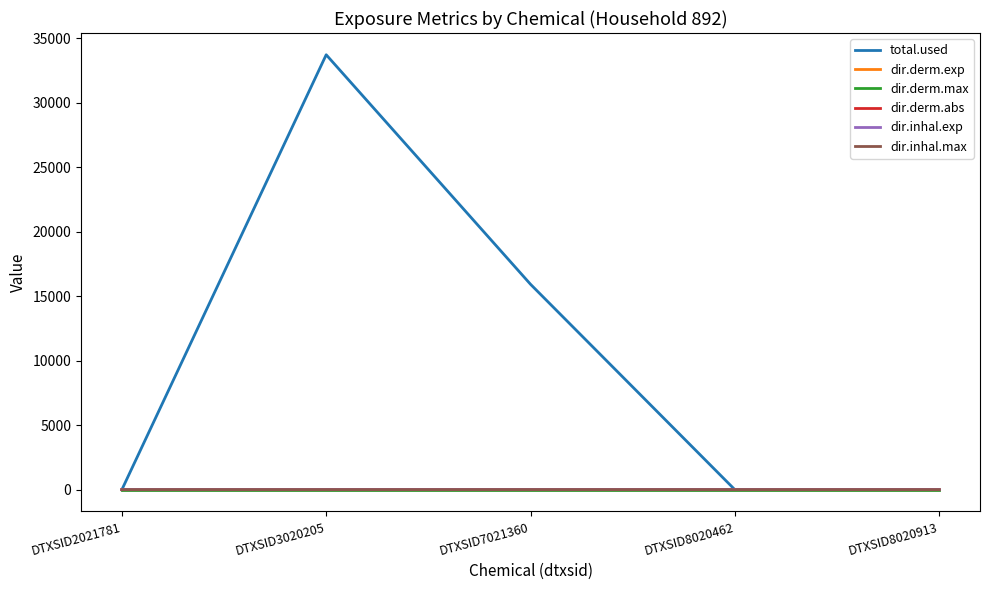

The total.used series shows 0.0 at DTXSID8020913. True or false?

True